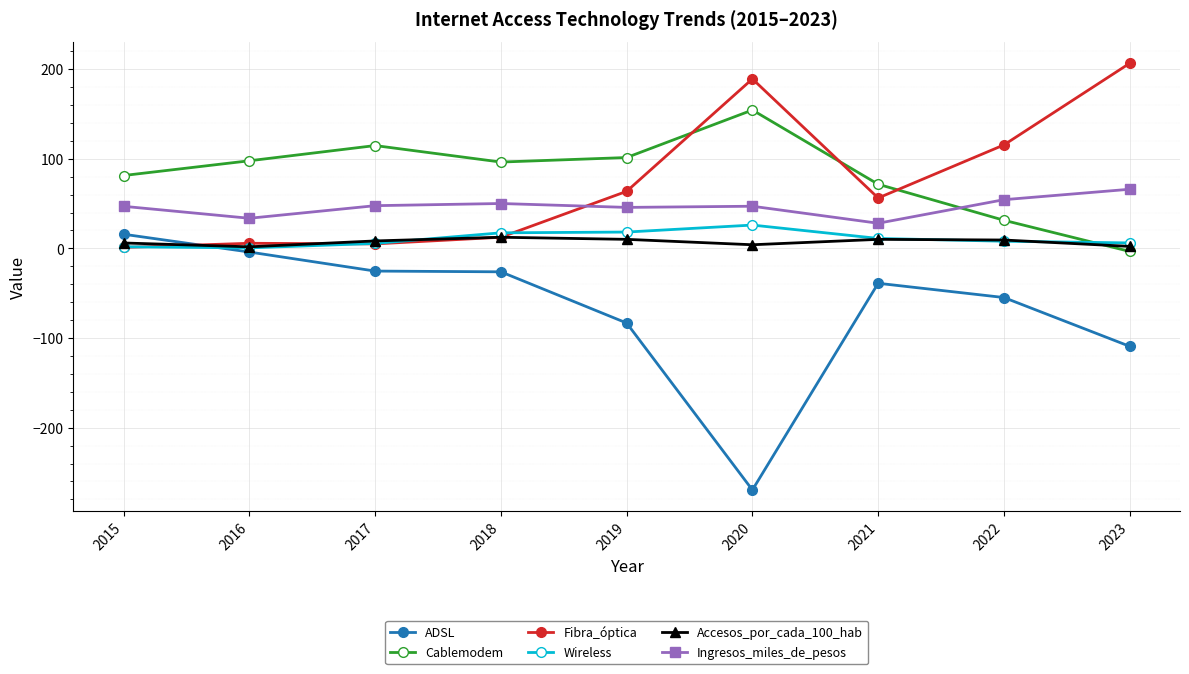

True or false: ADSL and Cablemodem intersect in this chart.

False